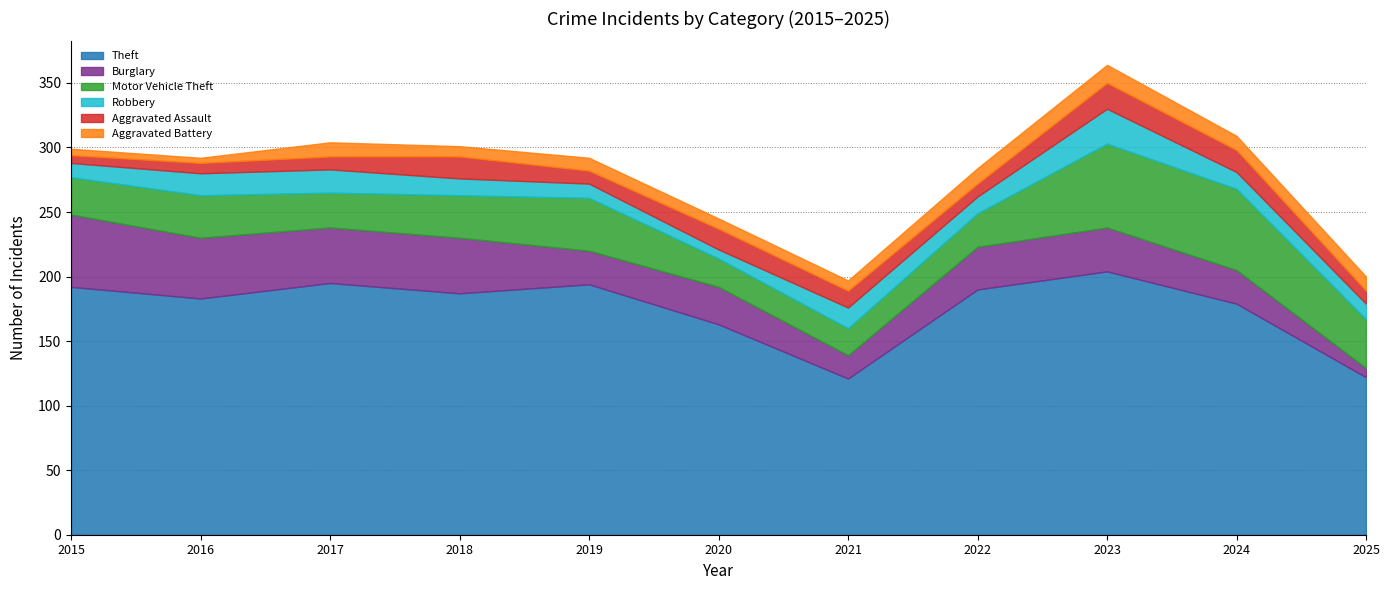

What is the lowest value of the Motor Vehicle Theft series?

21